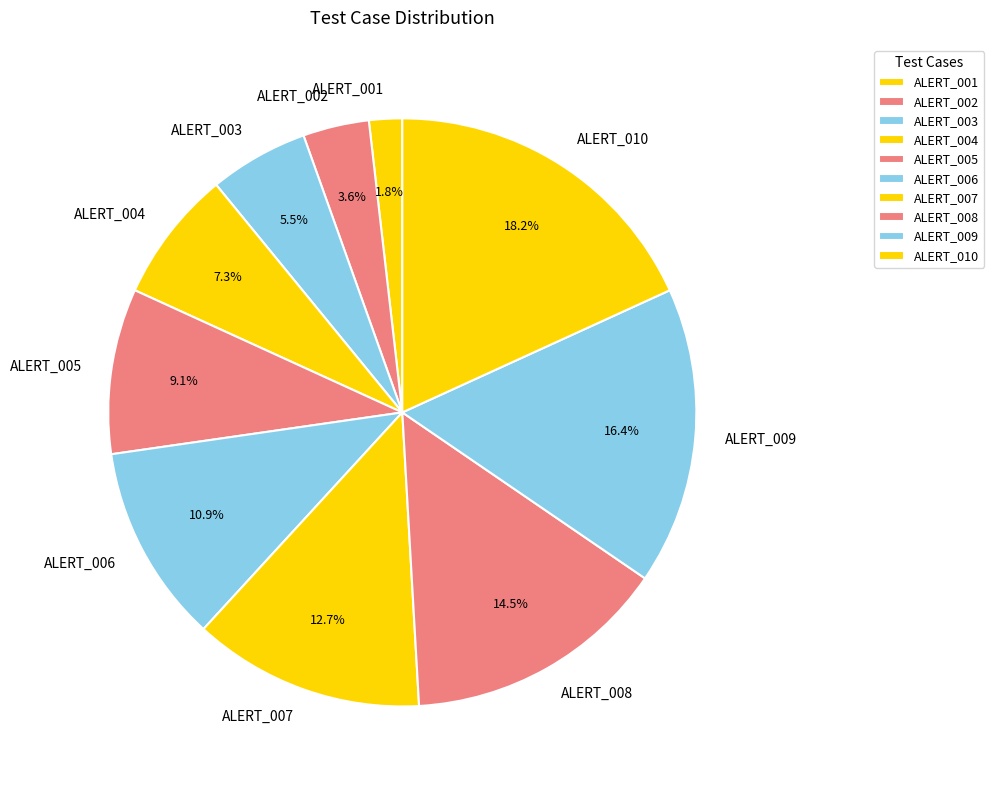

True or false: ALERT_002 accounts for 12% of the total.

False